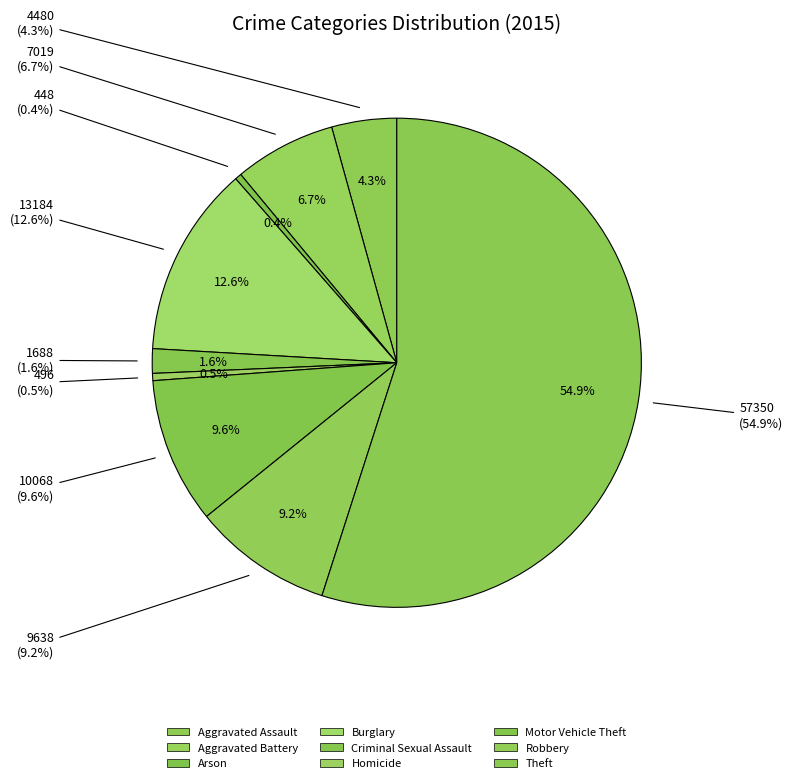

Is it true that Motor Vehicle Theft is 10% of the pie?

True